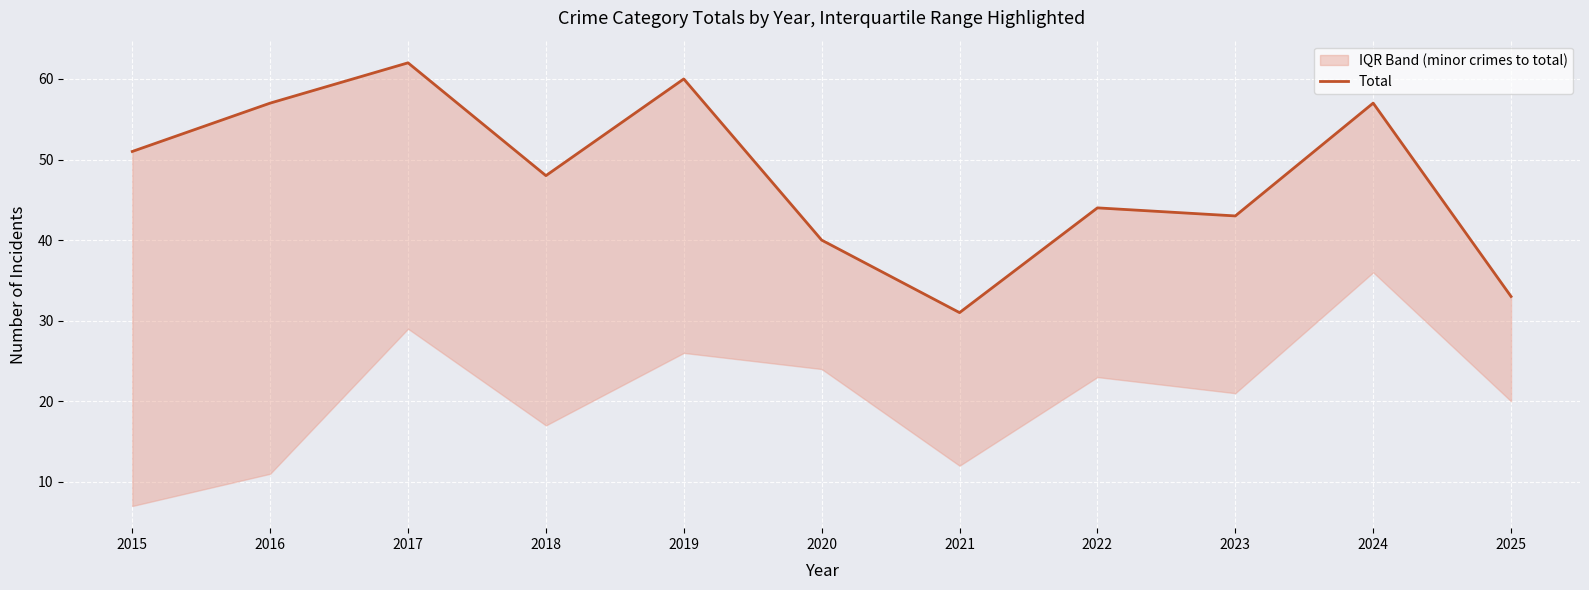

True or false: there are more than 0 points higher than both neighbors.

True